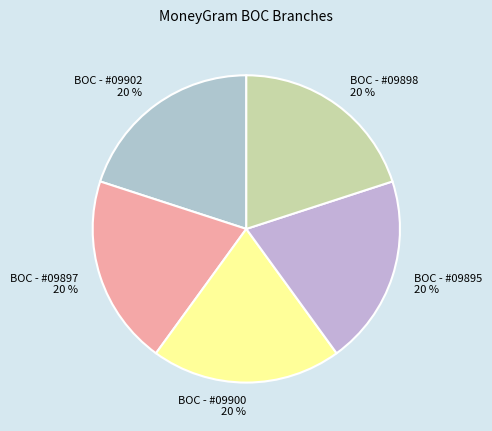

To the nearest percent, what percentage of the pie is BOC - #09902?

20%